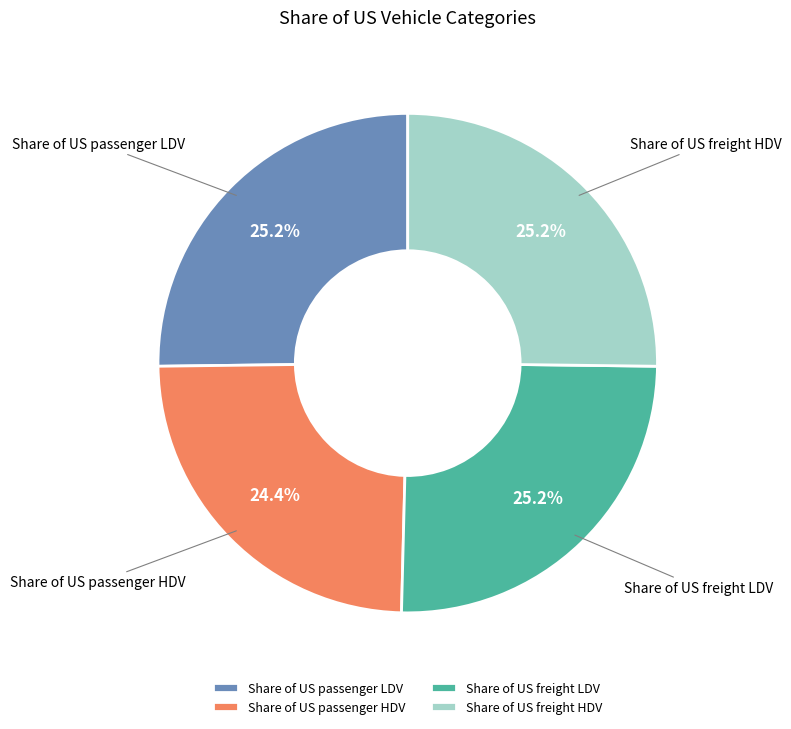

Is there a majority slice in this chart?

No